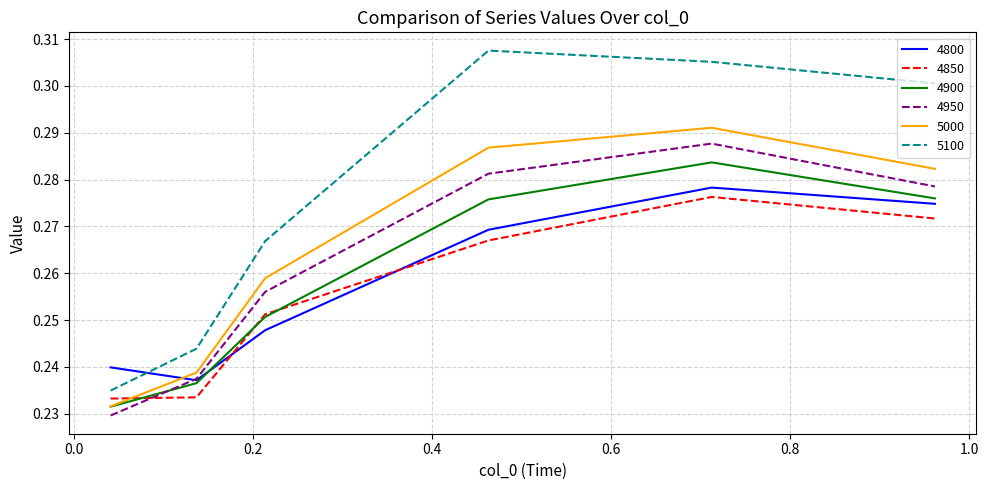

What is the difference between the maximum and second lowest values in the 4950 series?

0.1